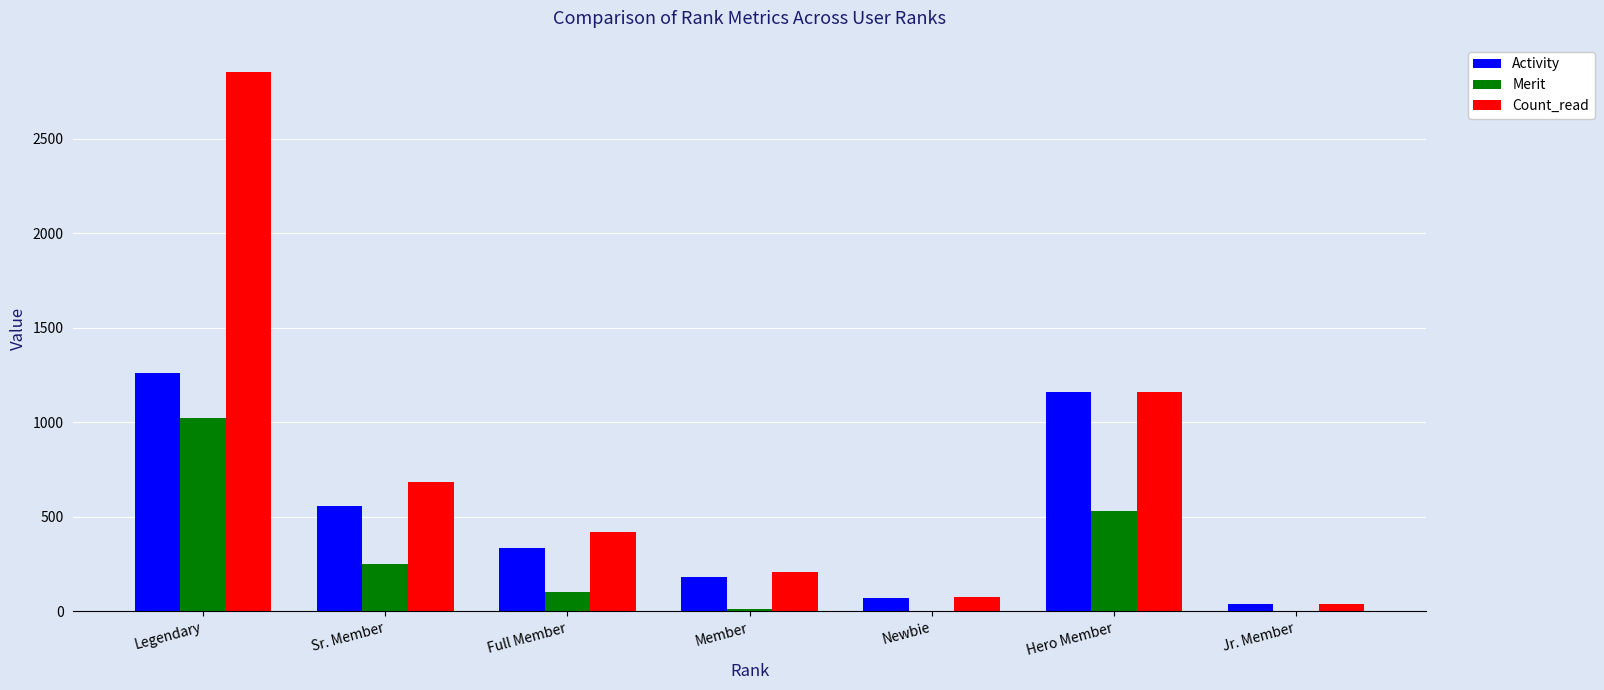

Is it true that Merit equals 816 at Hero Member?

False